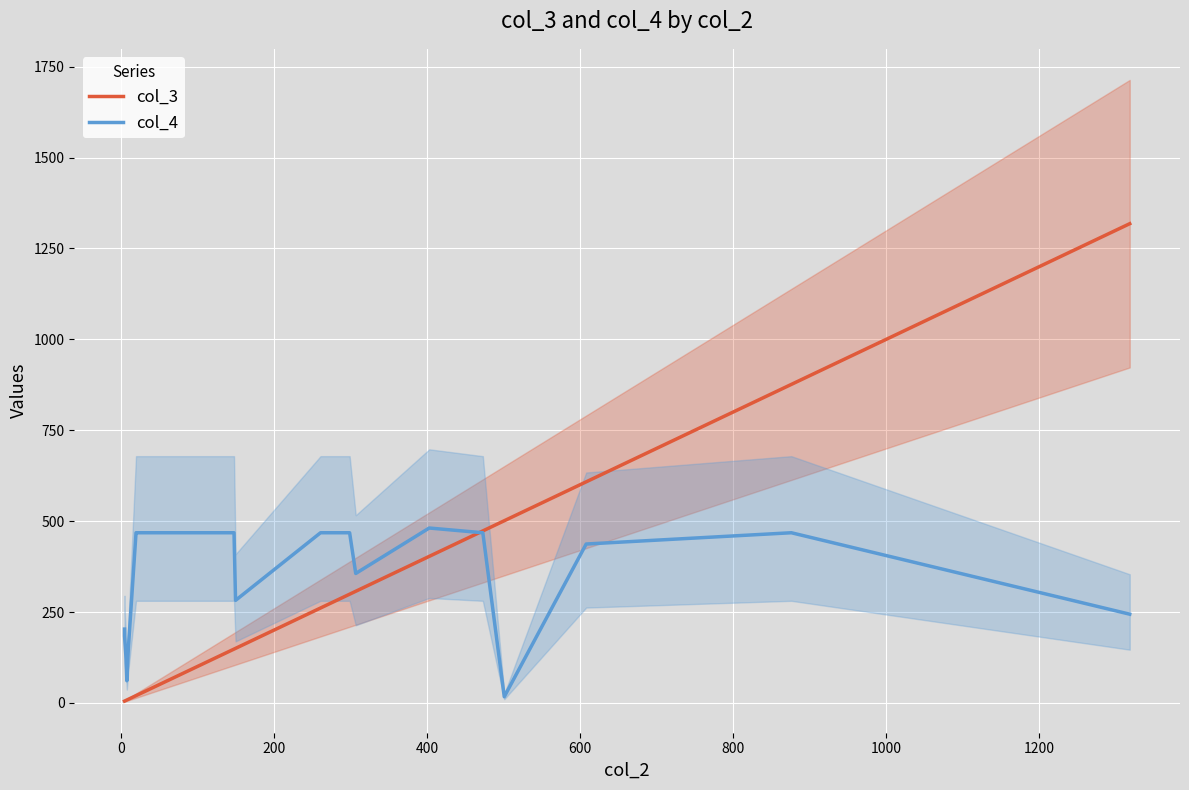

Which series has the largest range (max minus min)?

col_3